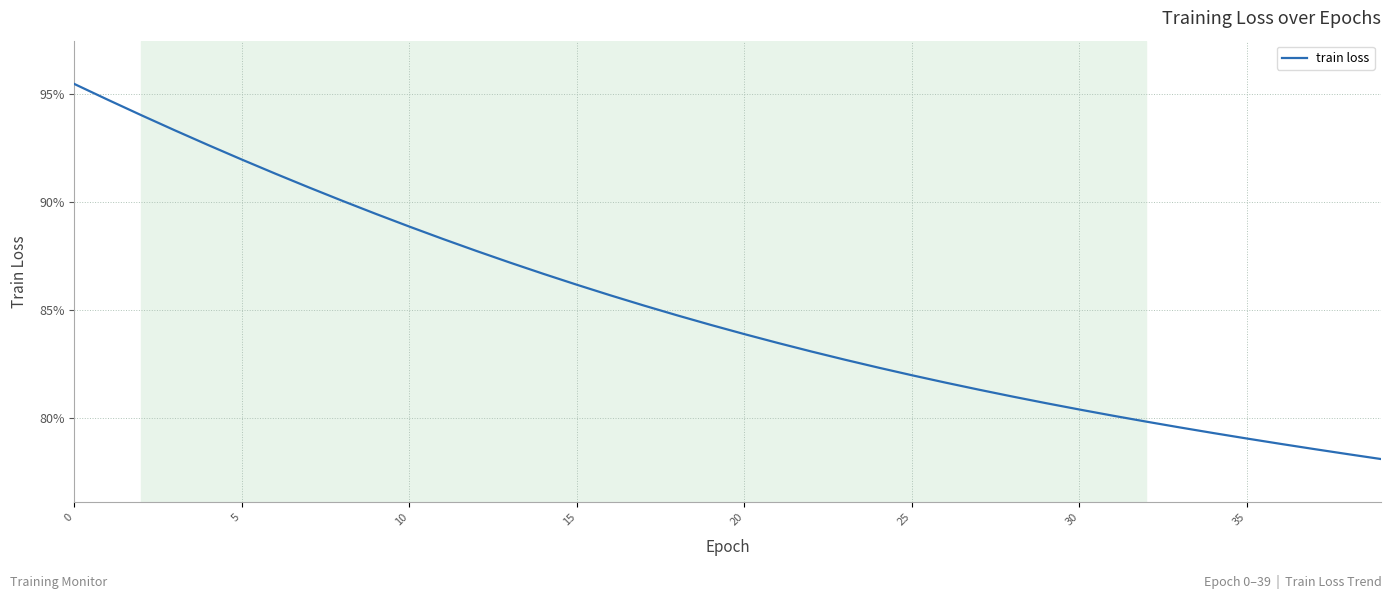

What is the difference between the second highest and minimum values?

0.2